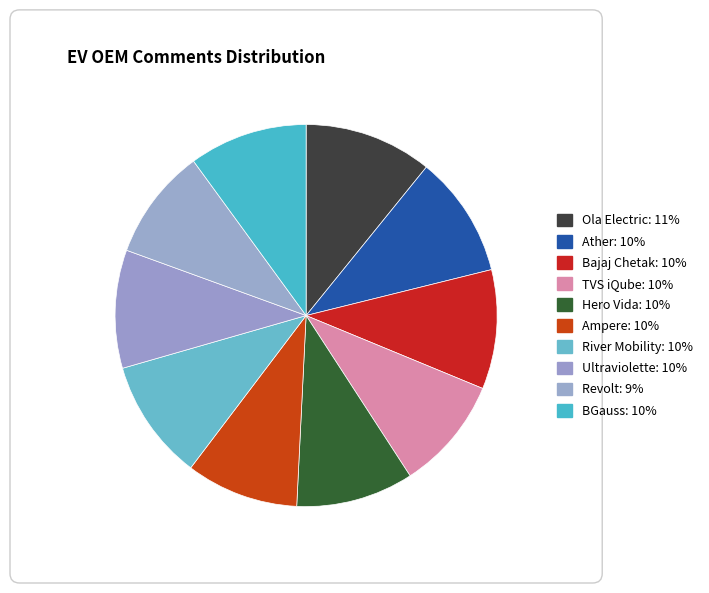

Does any single category account for the majority?

No